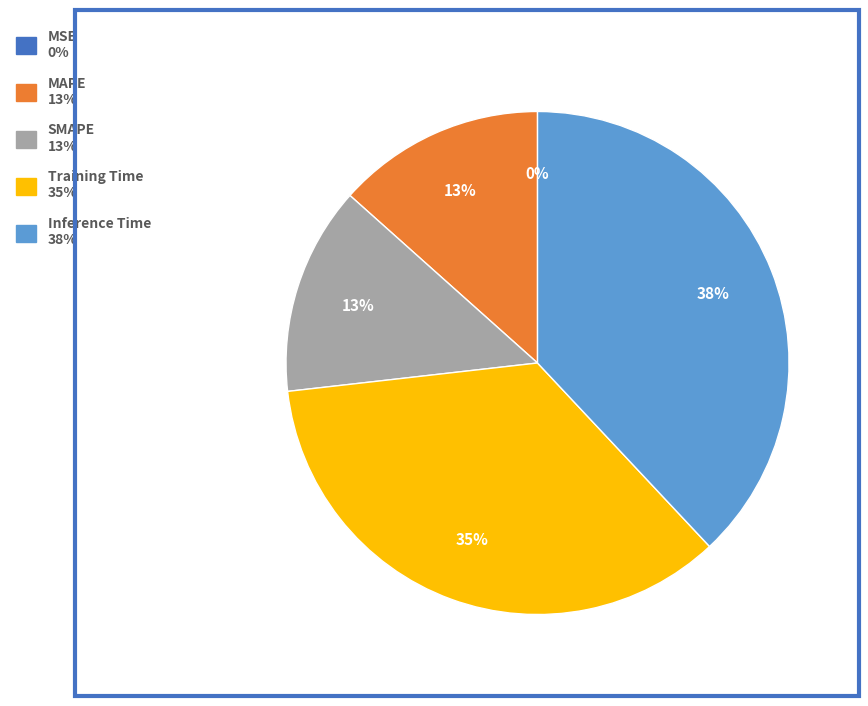

What is the largest slice in the pie chart?

Inference Time